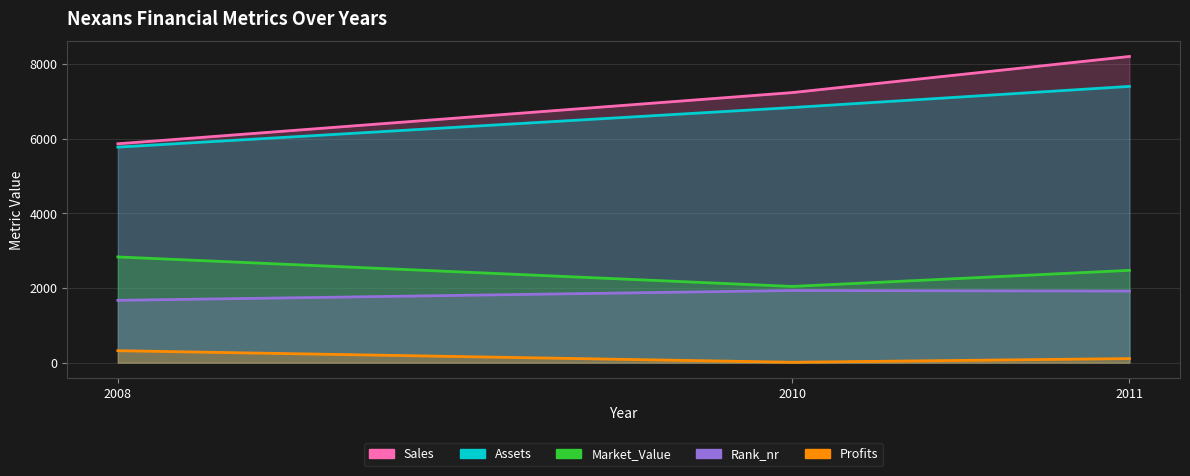

Reading right to left, transcribe all the data shown in this chart.

Sales: 2011=8197.0	2010=7230.0	2008=5860.0
Assets: 2011=7396.0	2010=6830.0	2008=5770.0
Market_Value: 2011=2471.0	2010=2040.0	2008=2830.0
Rank_nr: 2011=1916.0	2010=1931.0	2008=1668.0
Profits: 2011=108.8	2010=10.0	2008=320.0